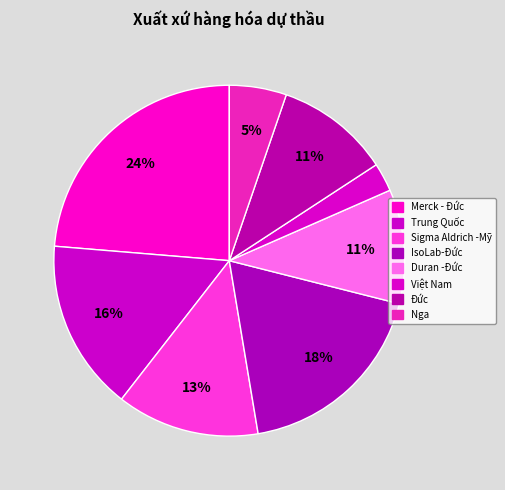

What portion of the pie excludes IsoLab-Đức?

81.6%